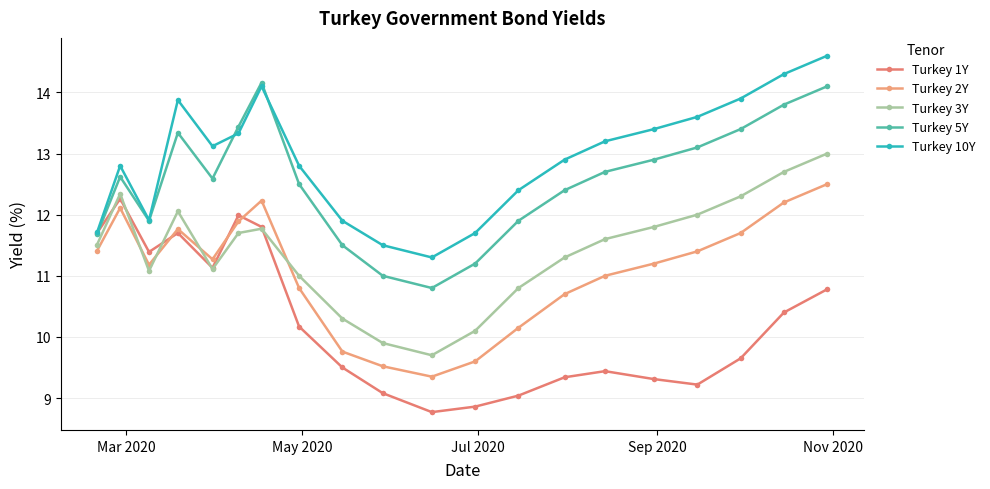

How many categories are shown in the chart?

20